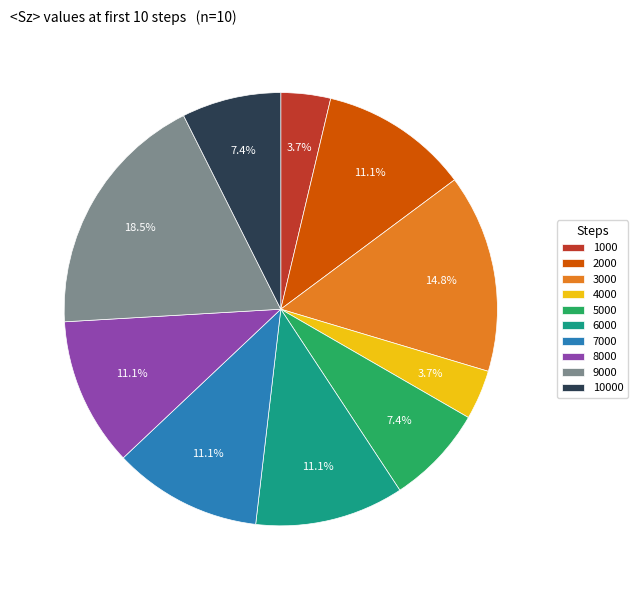

To the nearest percent, what is the combined percentage of 3000 and 7000?

26%